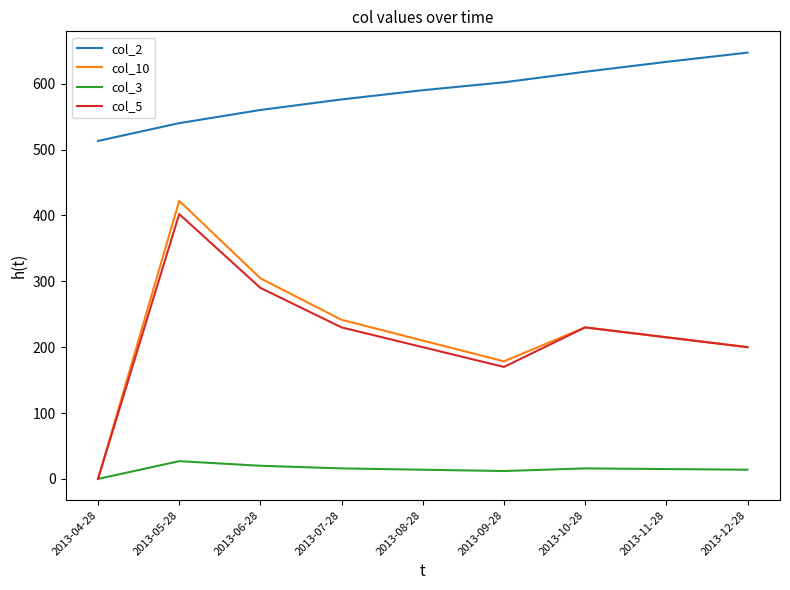

What is the spread (max minus min) of values at 2013-05-28?

513.0